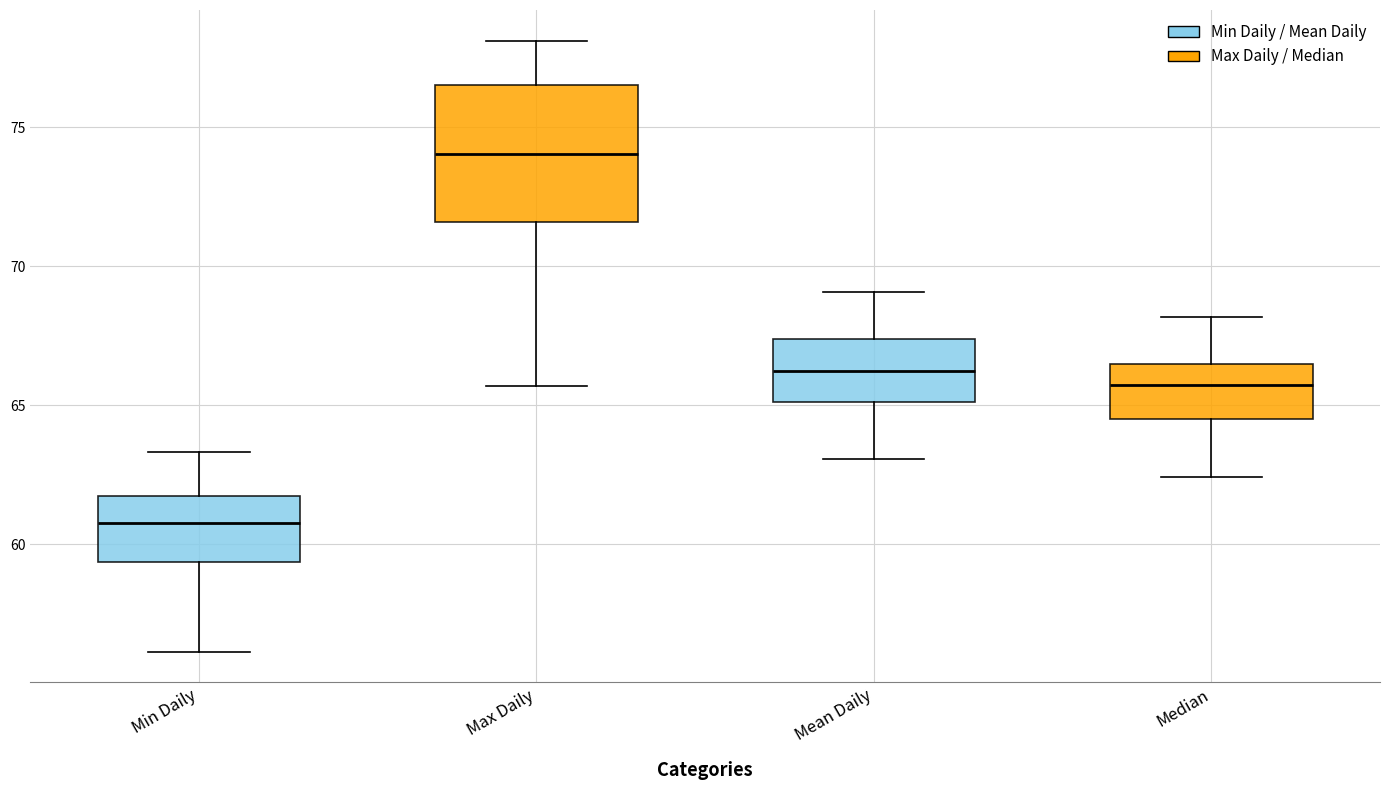

Reading left to right, read every box against the y-axis: the position of its median line, the range the box covers, and the ends of its whiskers. The values are not printed on the chart, so give them approximately, as read against the axis.

Min Daily: median 61.0, box 59.5 to 61.5, whiskers 56.0 to 63.5
Max Daily: median 74.0, box 71.5 to 76.5, whiskers 65.5 to 78.0
Mean Daily: median 66.0, box 65.0 to 67.5, whiskers 63.0 to 69.0
Median: median 65.5, box 64.5 to 66.5, whiskers 62.5 to 68.0